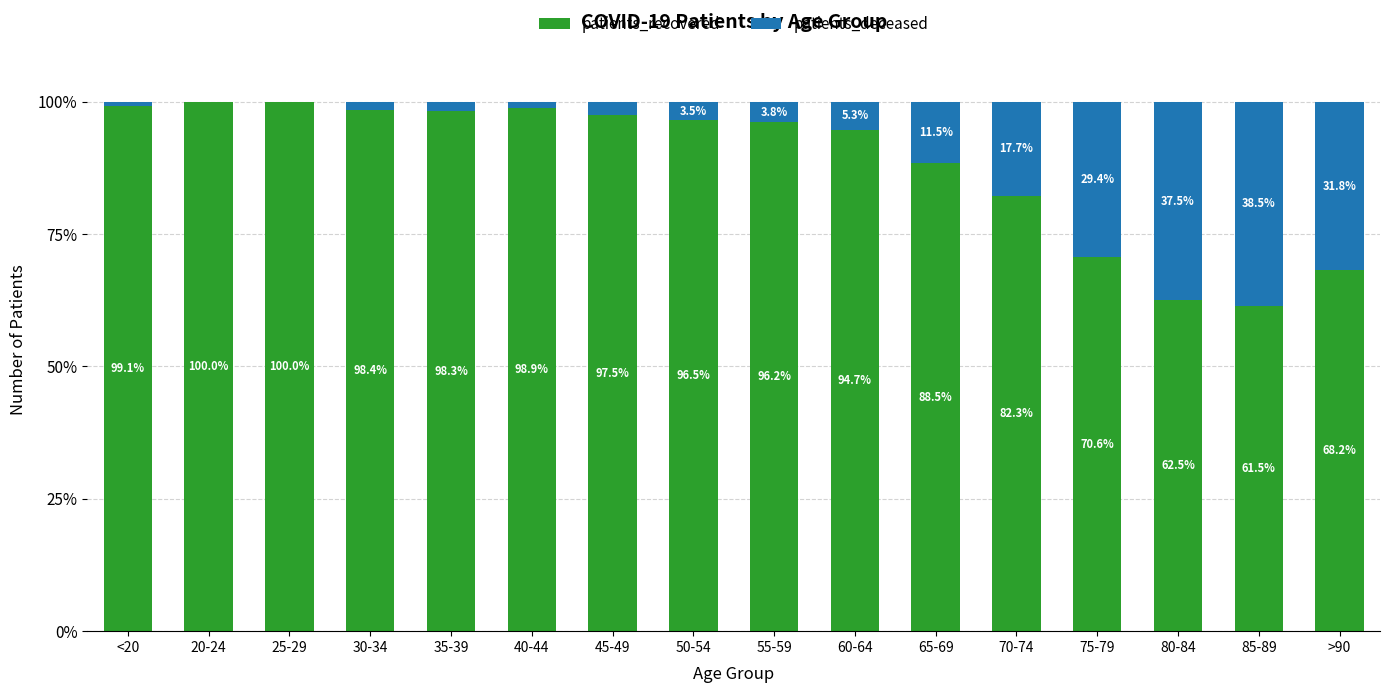

What is the total value across all series at 20-24?

100.0